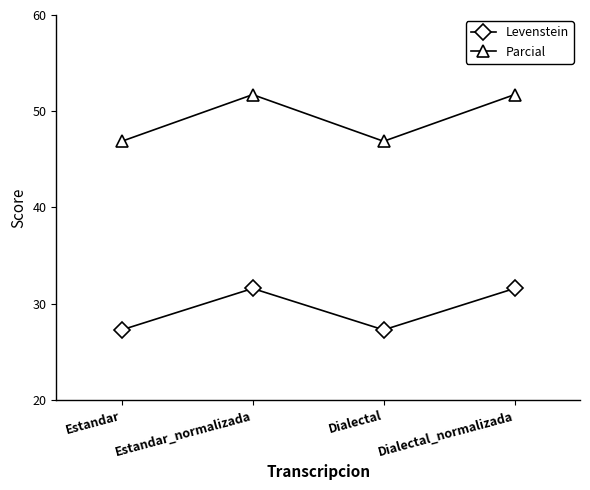

What is the difference between the maximum and minimum values in the Parcial series?

4.8